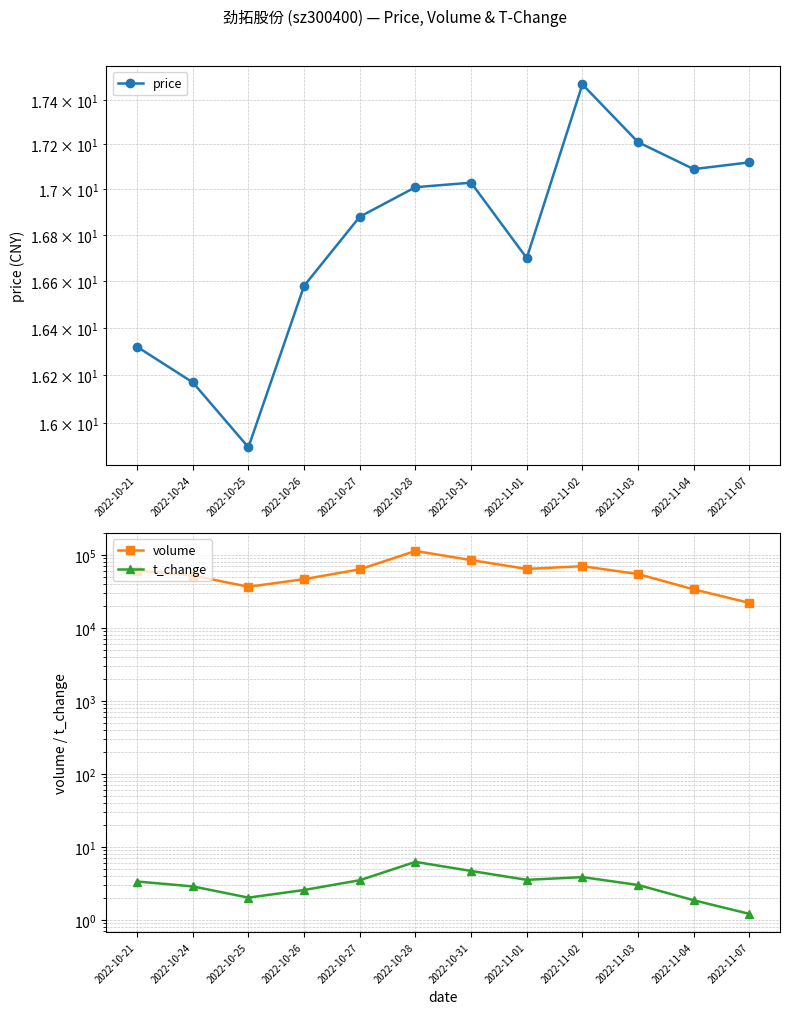

What is the total value across all series at 2022-10-28?

113517.2